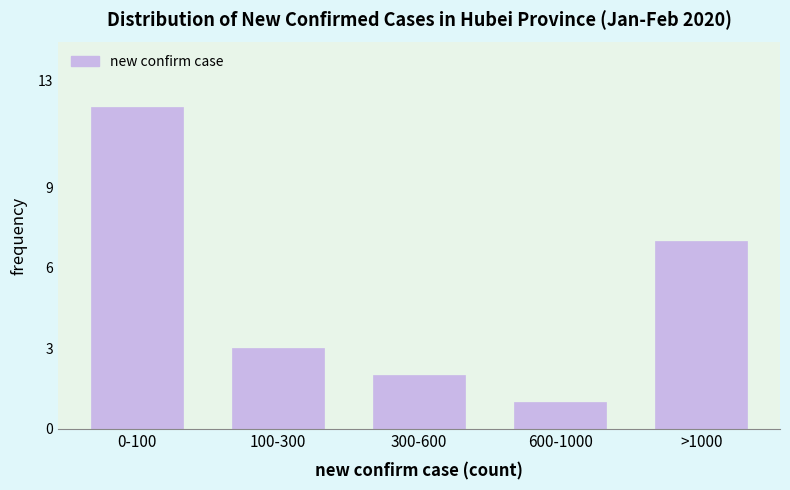

Reading left to right, transcribe all the data shown in this chart.

0-100=12	100-300=3	300-600=2	600-1000=1	>1000=7